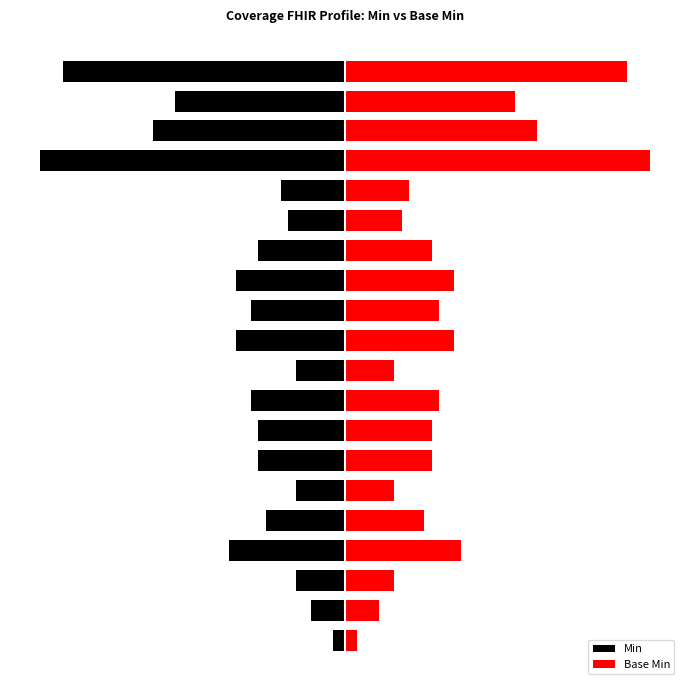

Rank the series by their maximum value, from lowest to highest.

Min, Base Min